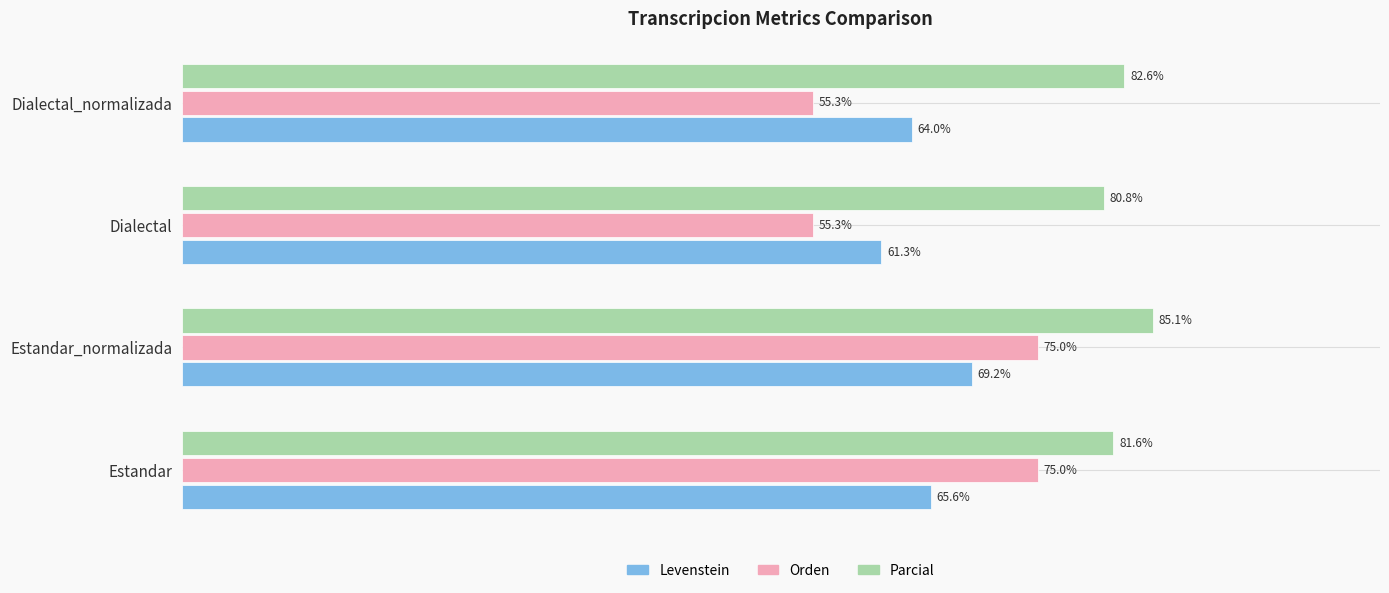

Where is Parcial nearest to the value 82?

Estandar